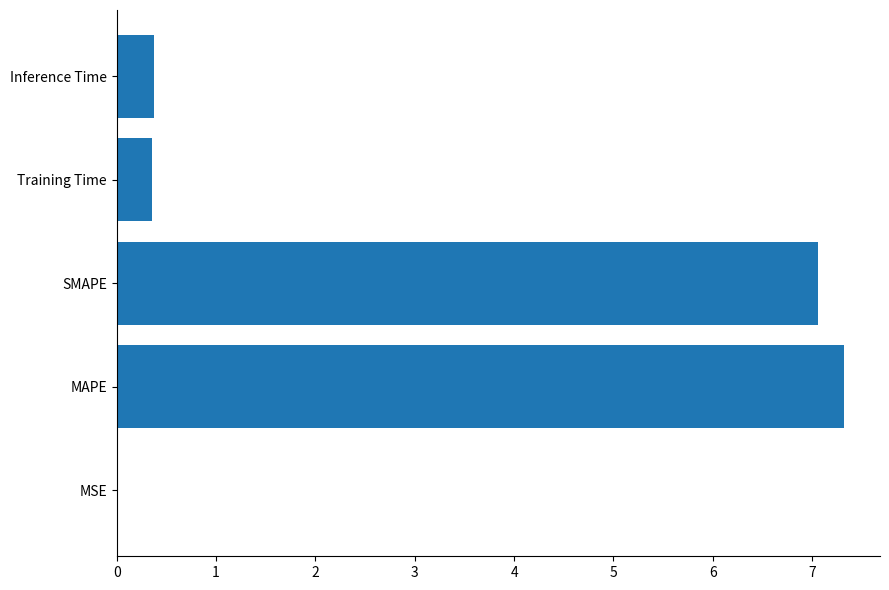

True or false: the data shows 7.1 at SMAPE.

True